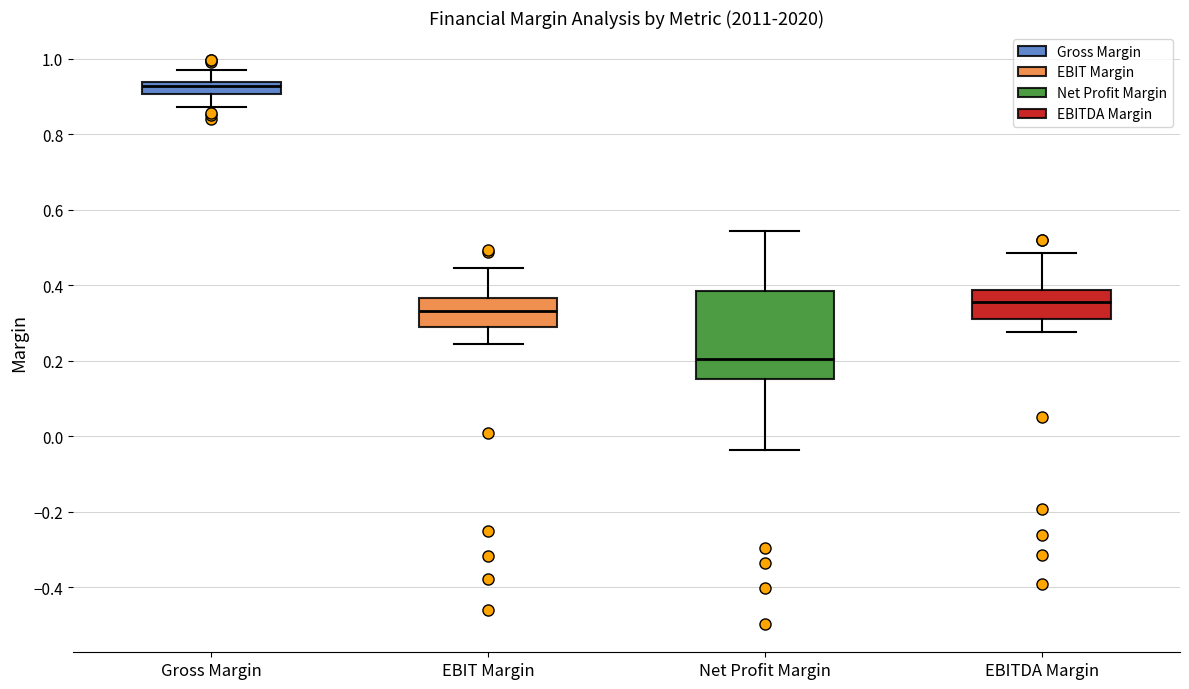

Which box is the tallest, from its lower edge to its upper edge?

Net Profit Margin